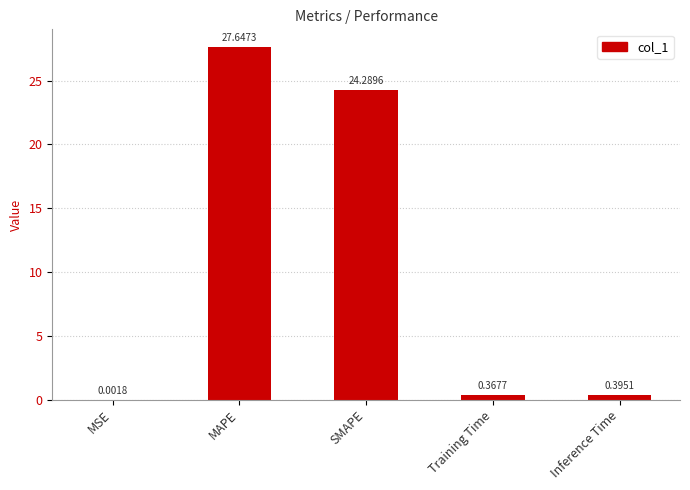

What is the average value?

10.5